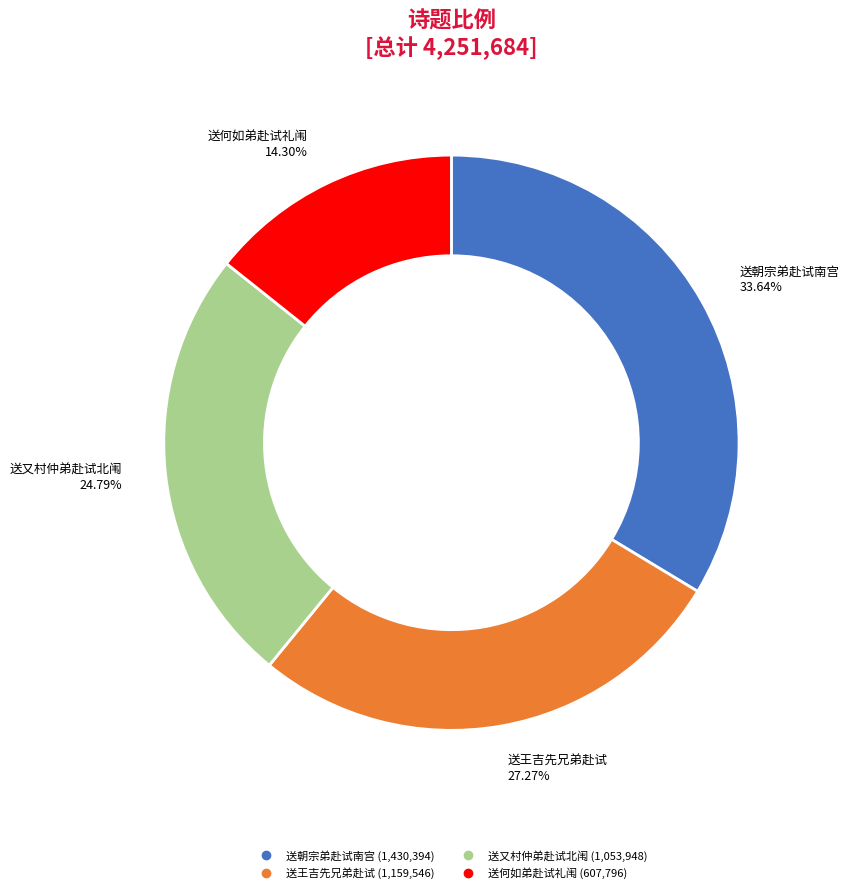

Is there any slice that represents more than half of the pie?

No